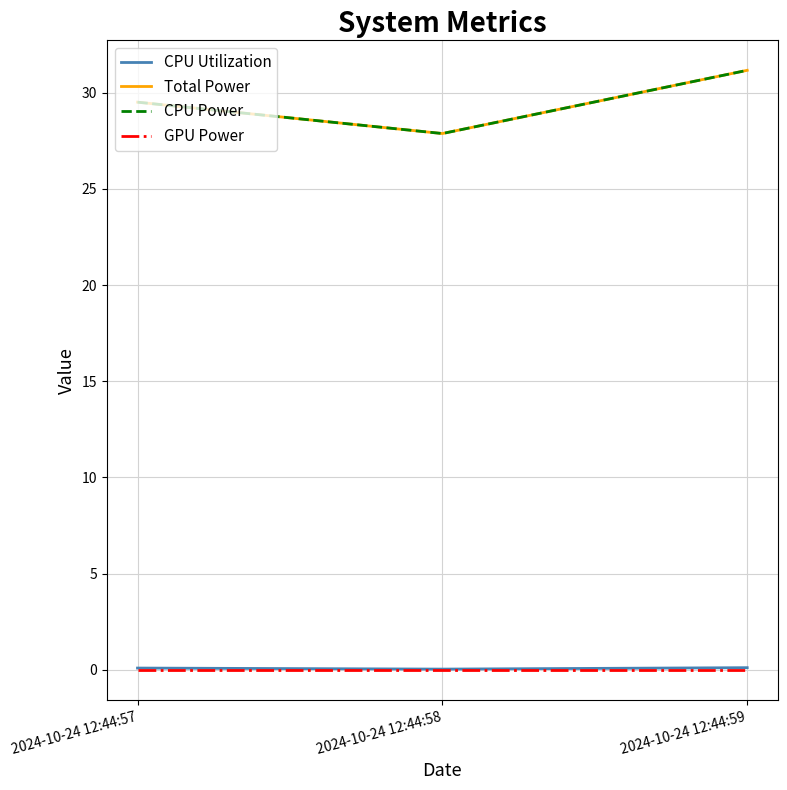

Does the chart display data point markers on the line(s)?

No